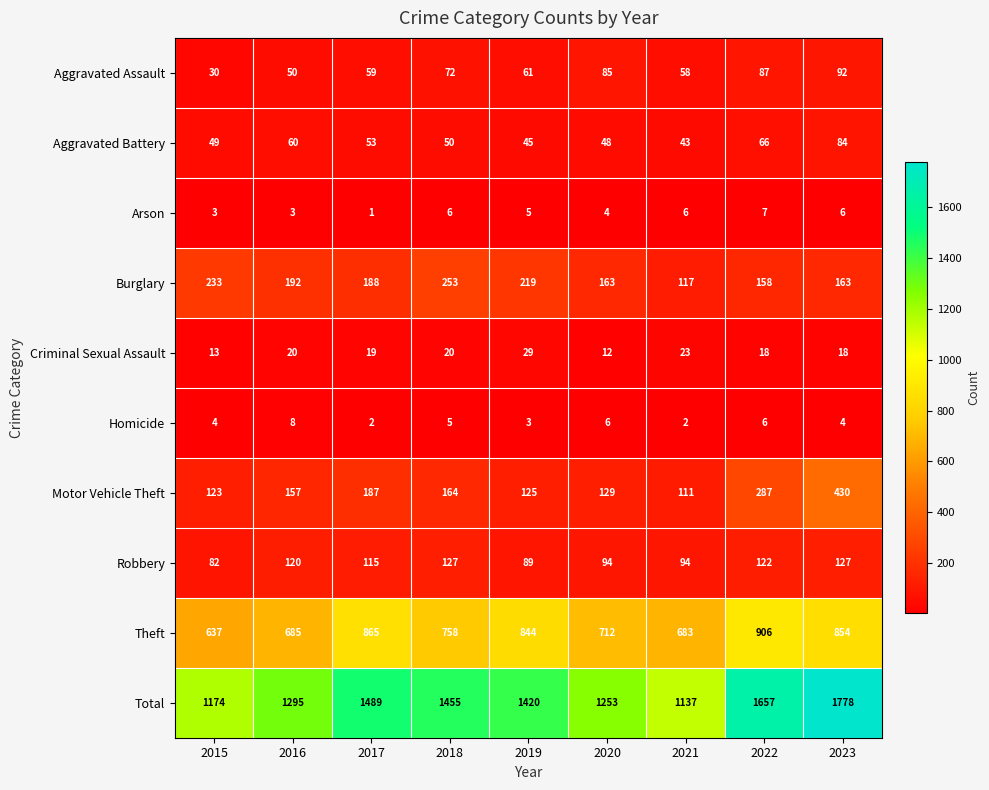

Which label corresponds to the smallest value in the chart?

2017